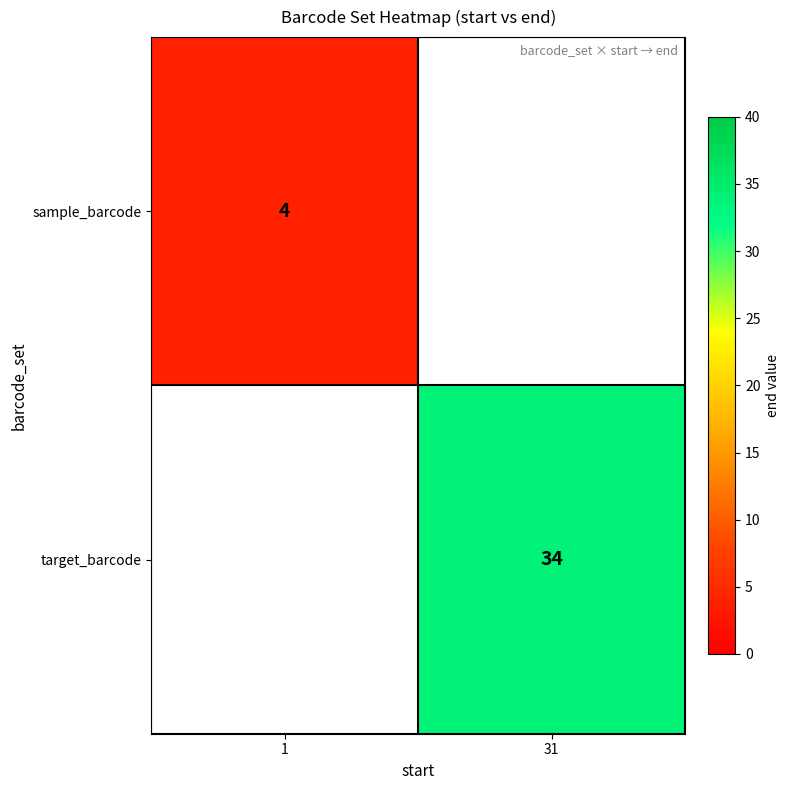

The value of target_barcode at 31 is 34. True or false?

True